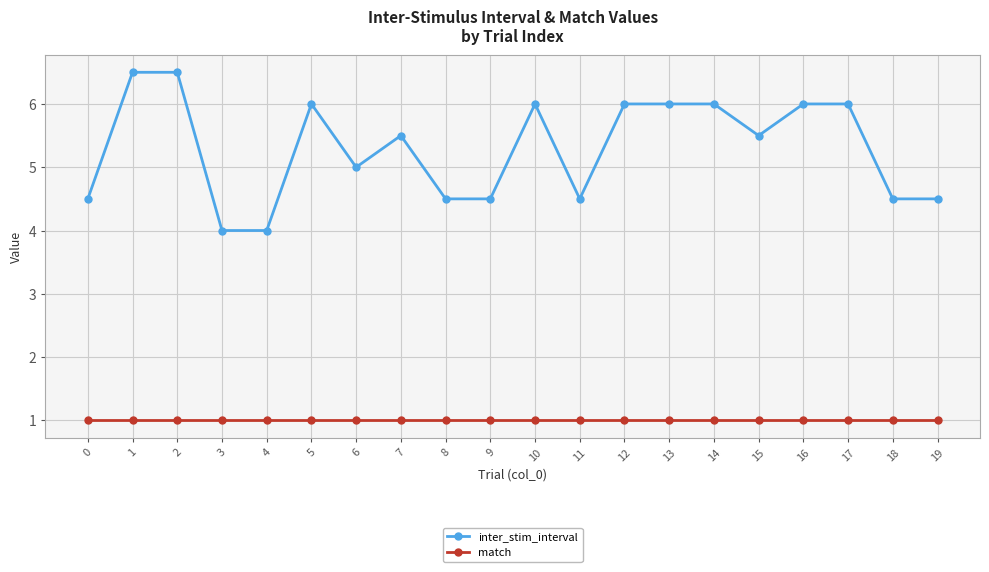

Is this an area chart (filled region under the line)?

No